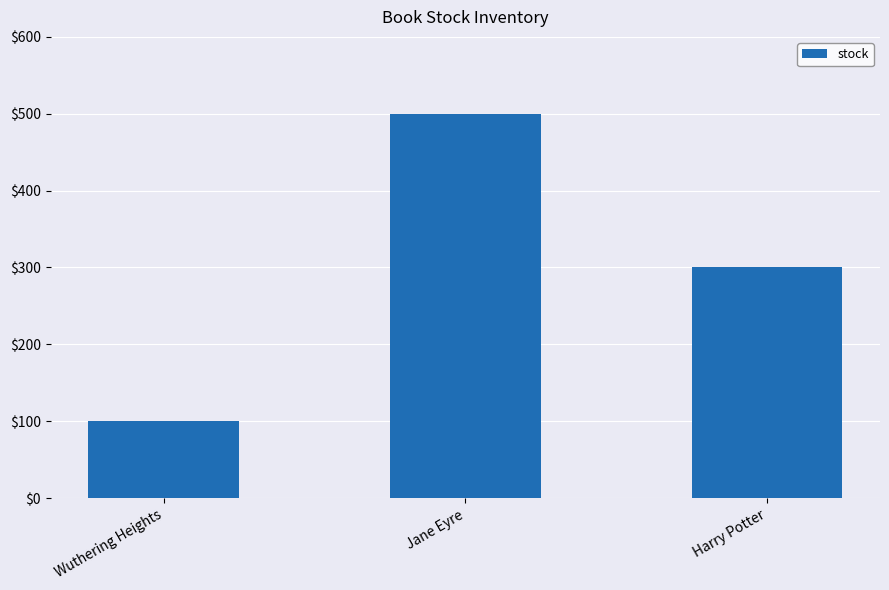

The value at Jane Eyre is 500. True or false?

True